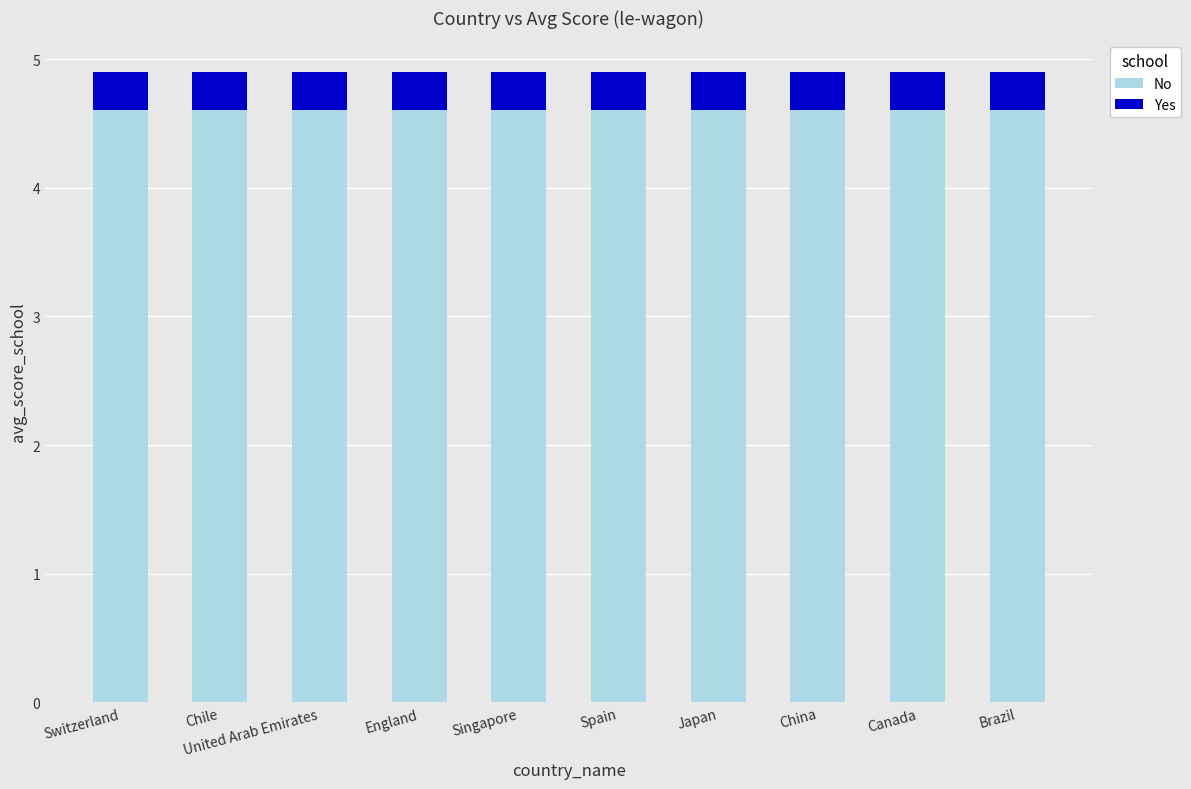

What is the total value across all series at Singapore?

4.9